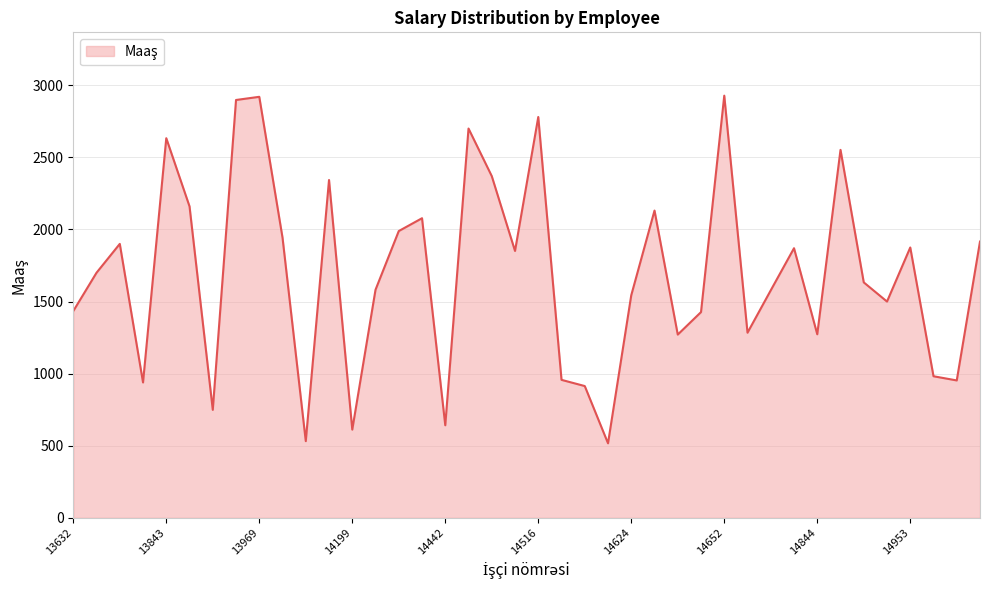

What is the difference between the maximum and minimum values?

2411